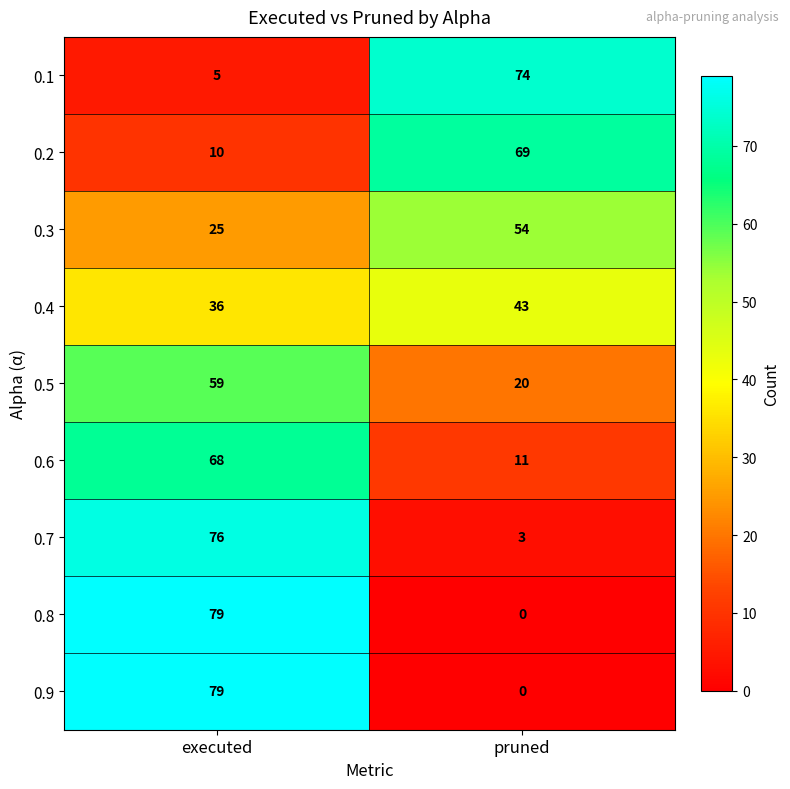

What is the difference between the 0.2 values at pruned and executed?

59